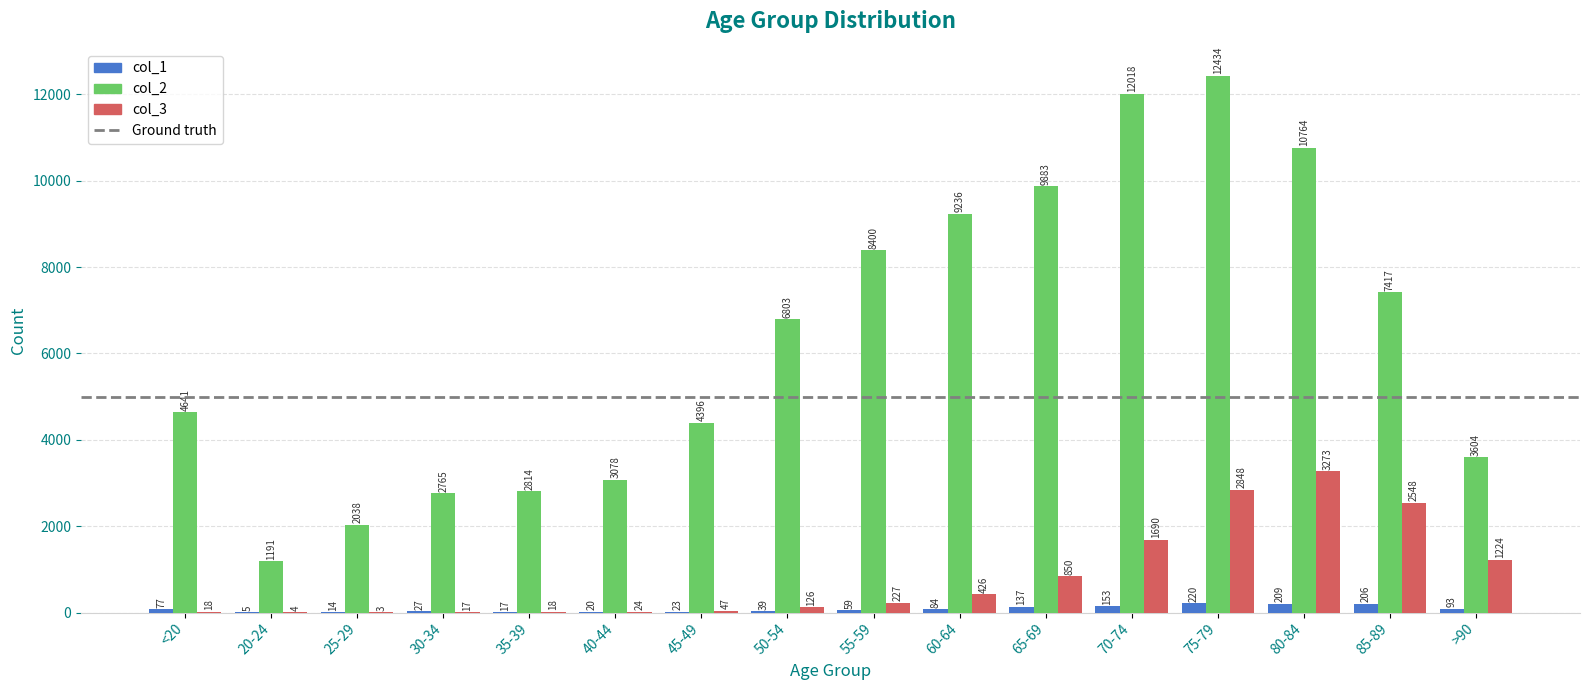

At which category does the chart reach its peak across all series?

75-79